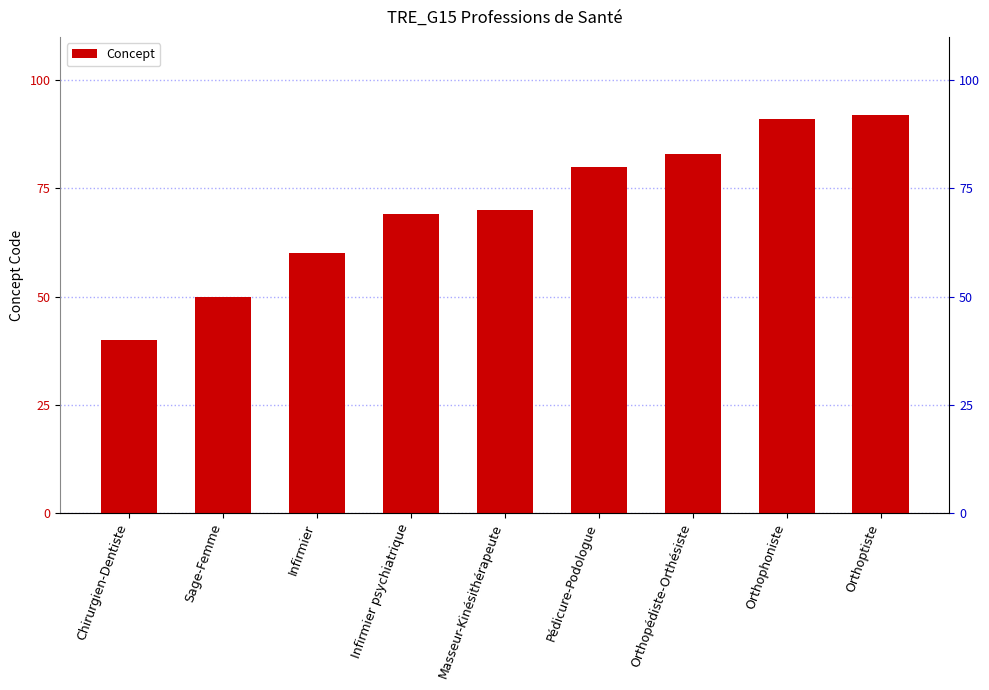

The value at Sage-Femme is 50. True or false?

True